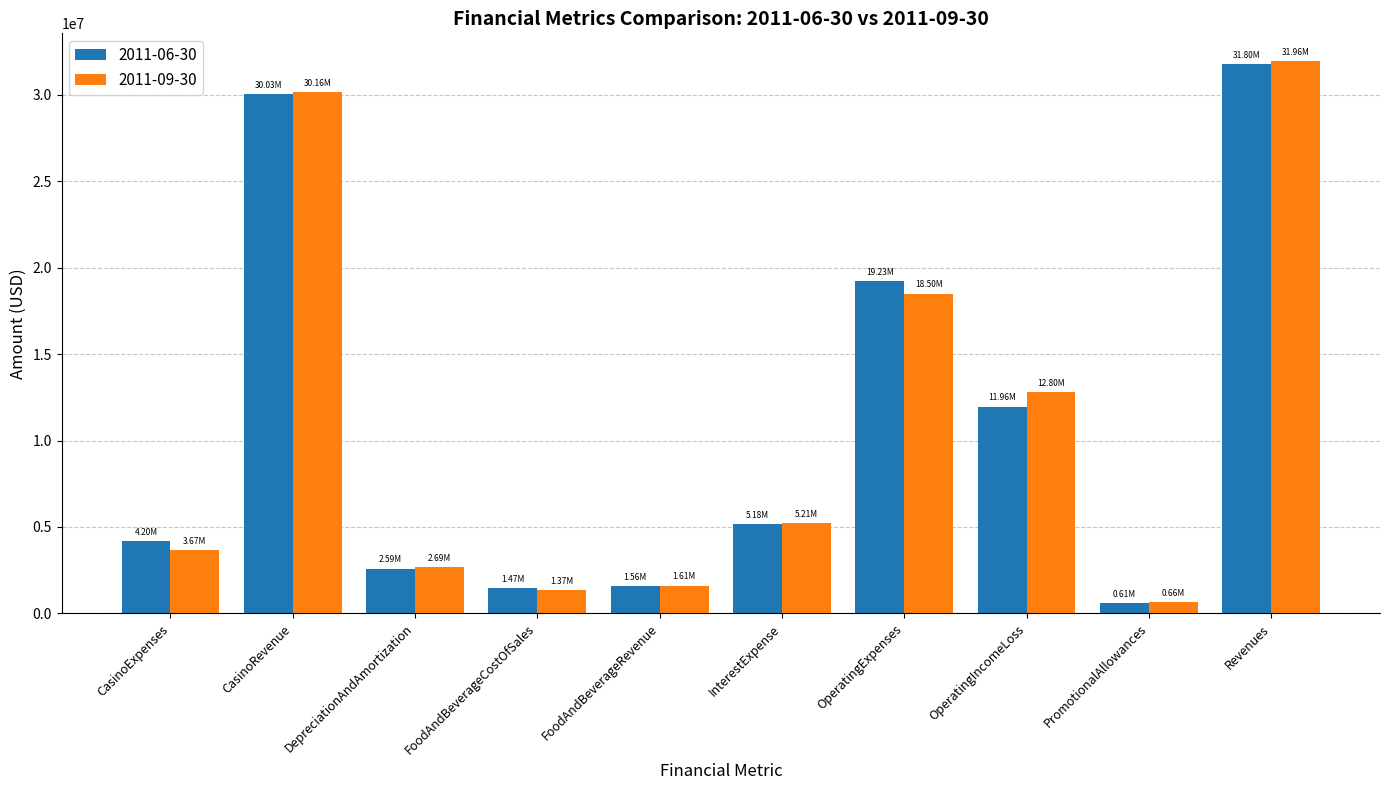

At which category is the sum across all series the highest?

Revenues